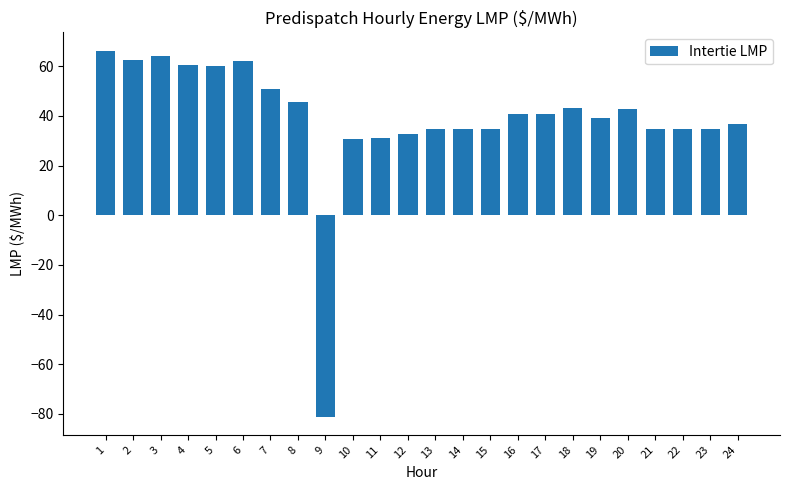

What is the approximate value at 6?

62.0